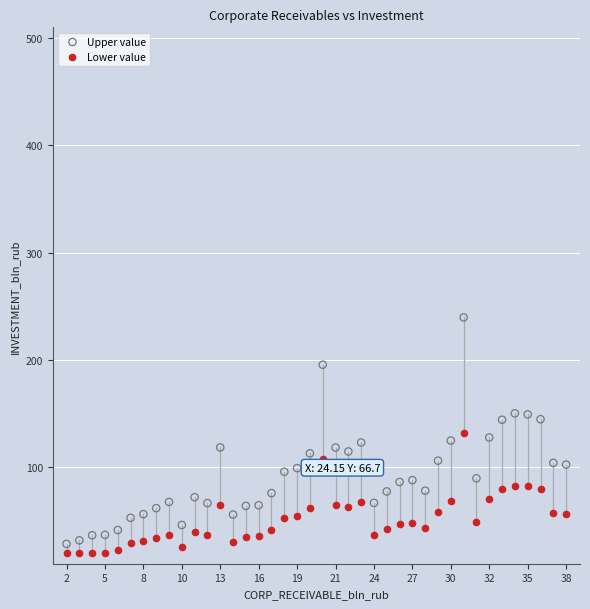

Which series has the widest spread of Y values?

Upper value